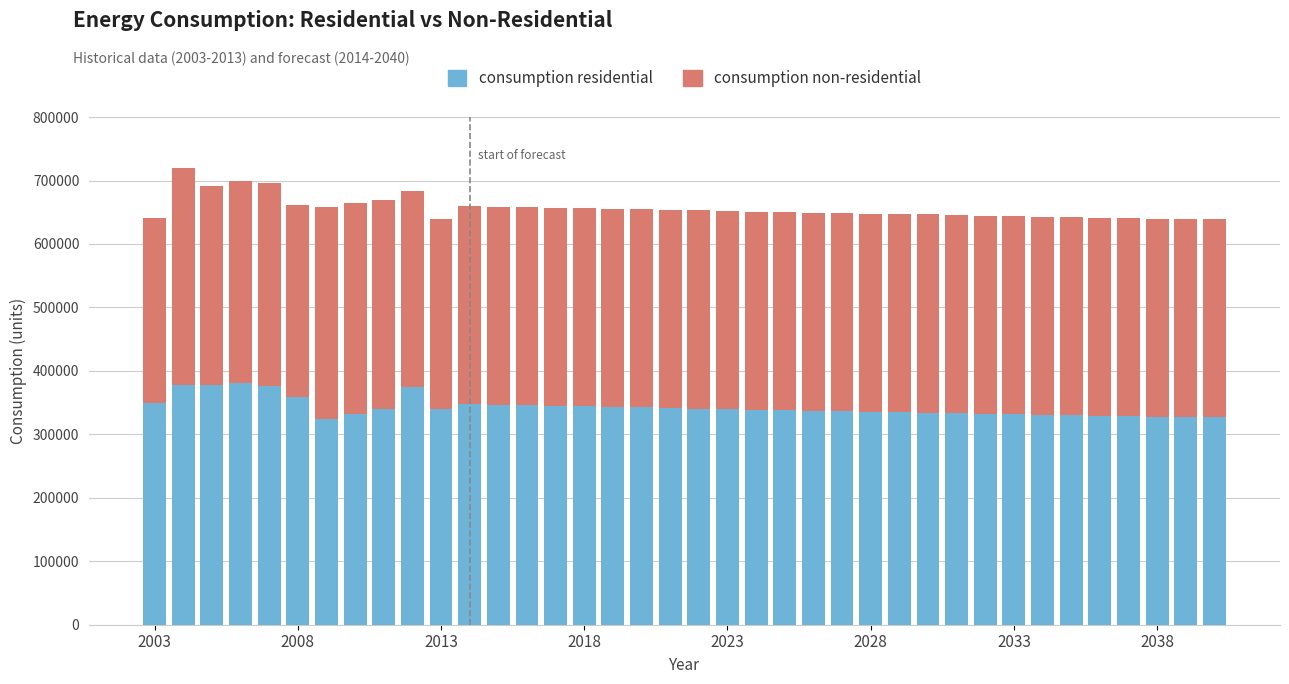

What is the average value of the consumption residential series?

342674